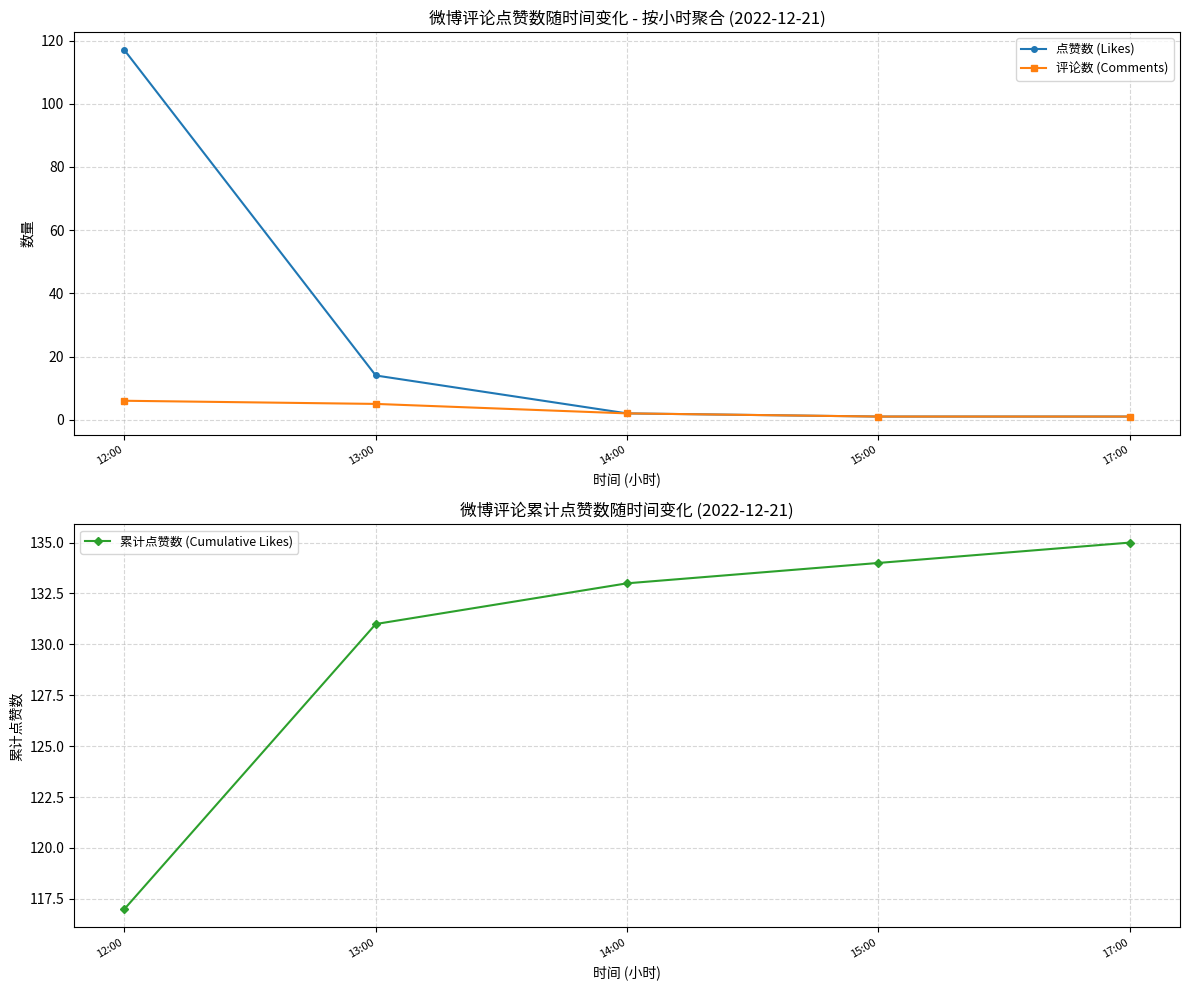

What is the label of the 5th point from the left?

17:00